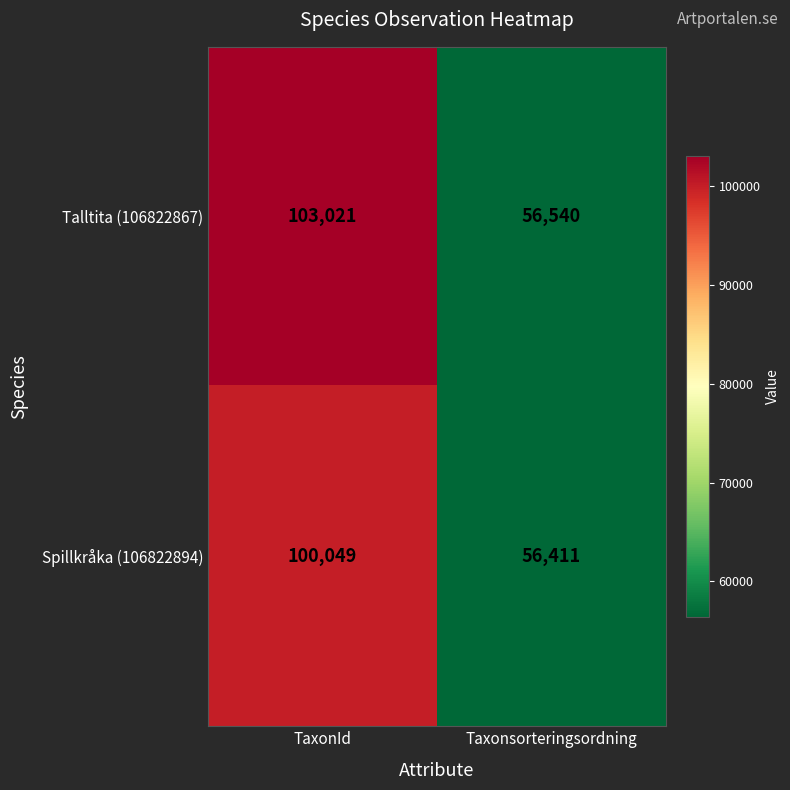

What is the difference between the highest and lowest values at Taxonsorteringsordning?

129